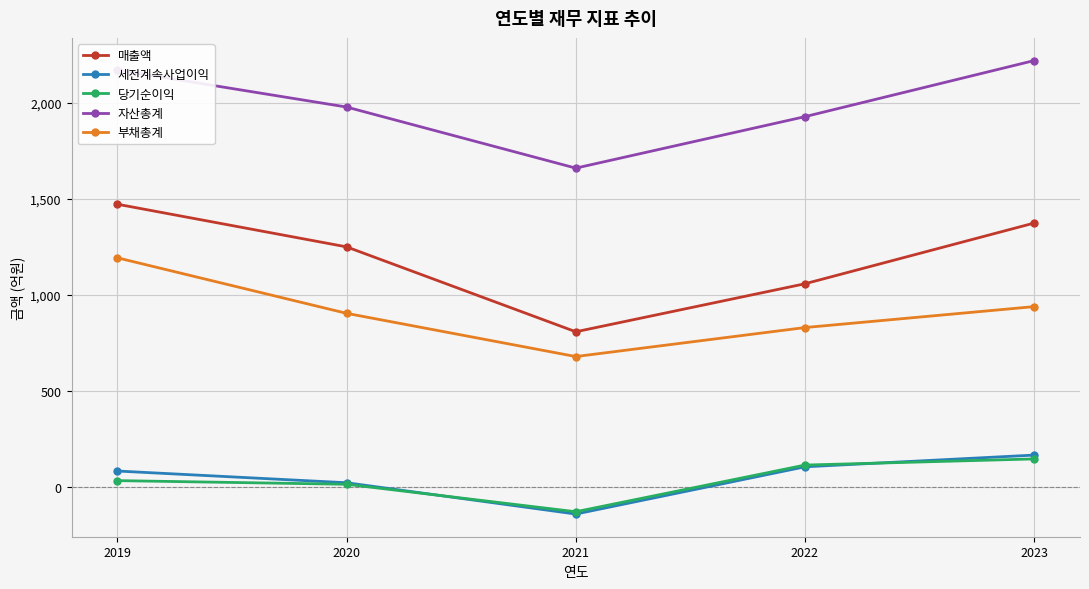

At which label does 세전계속사업이익 reach its minimum?

2021